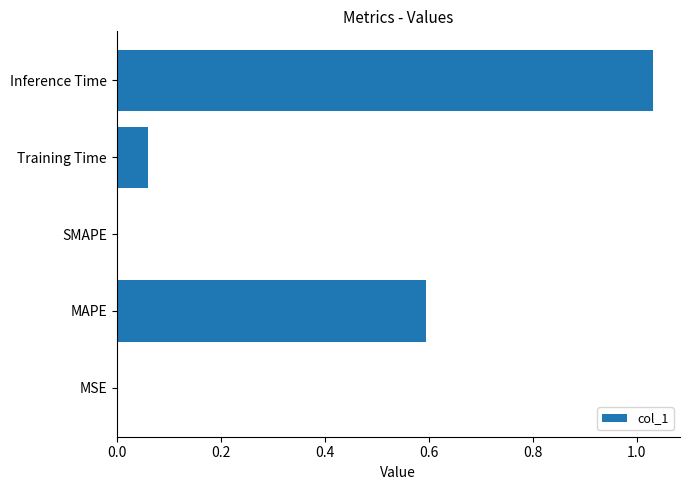

At which category does the chart reach its peak across all series?

Inference Time